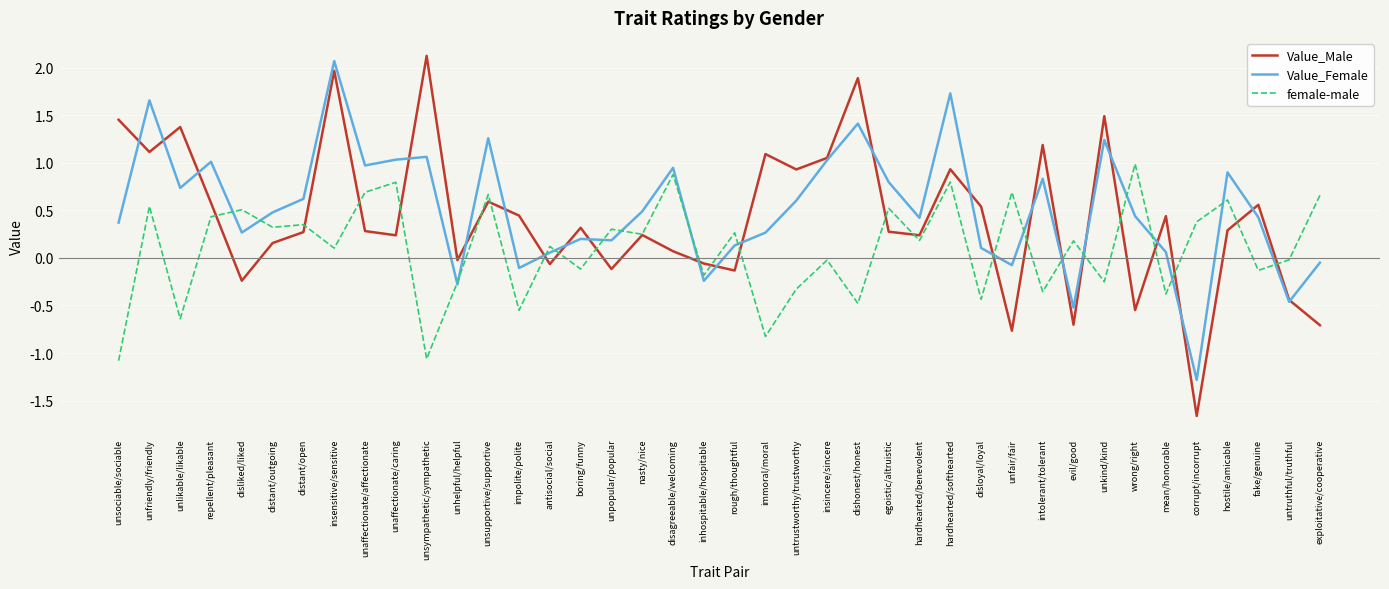

Rank the series by their average value, from lowest to highest.

female-male, Value_Male, Value_Female